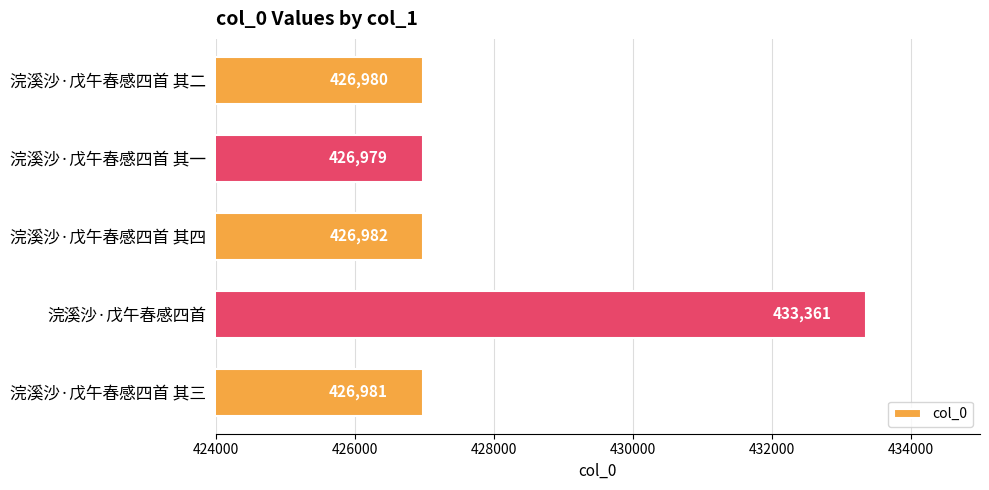

Are the bars horizontal?

Yes